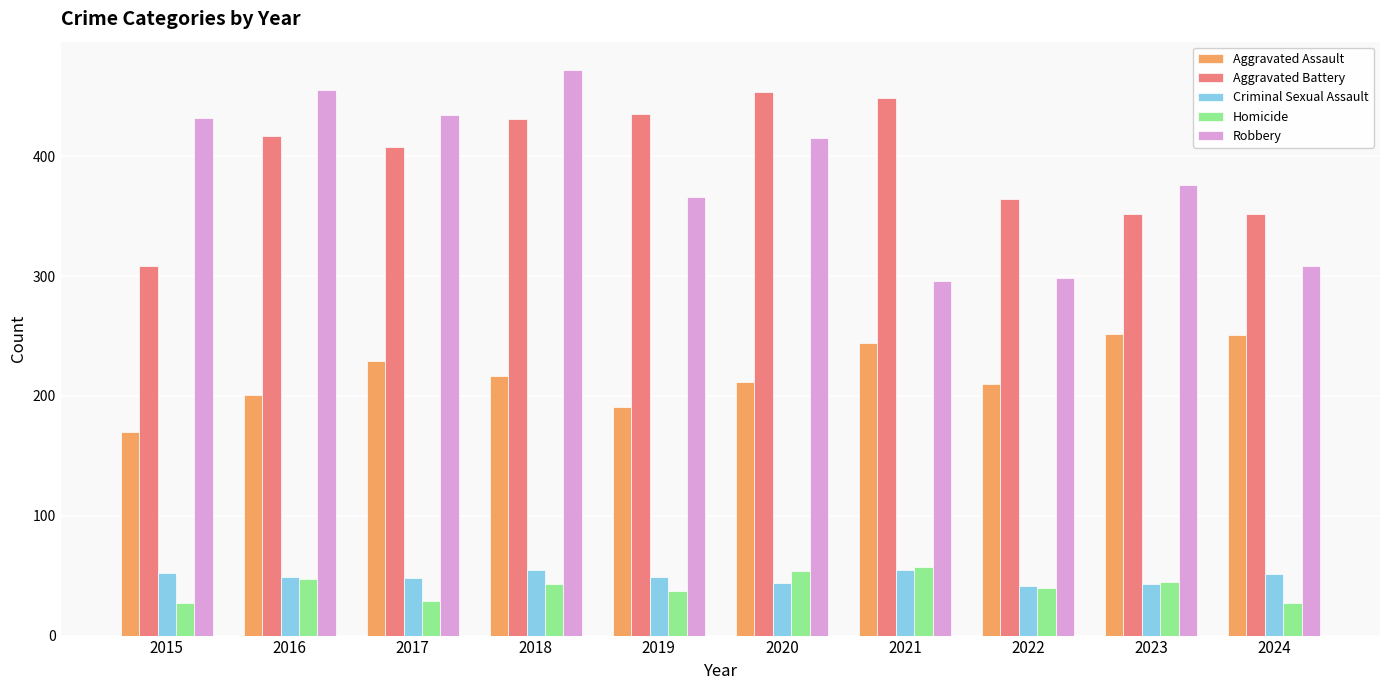

Is the value of Robbery at 2016 greater than the value of Criminal Sexual Assault at 2017?

Yes